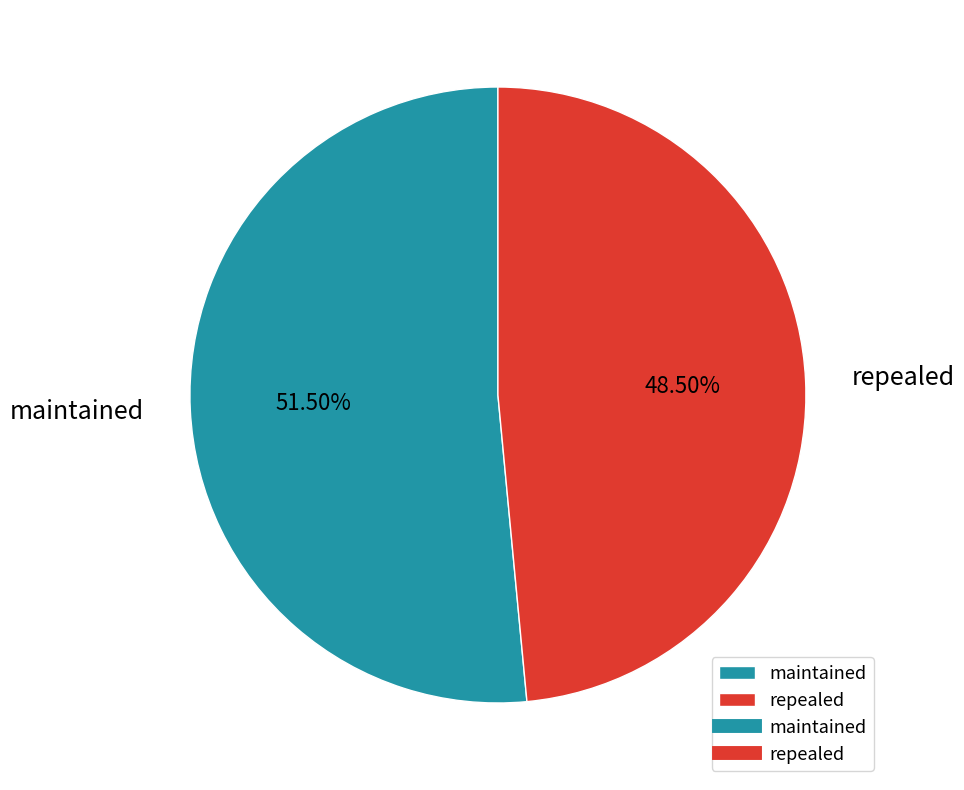

What is the majority slice?

maintained